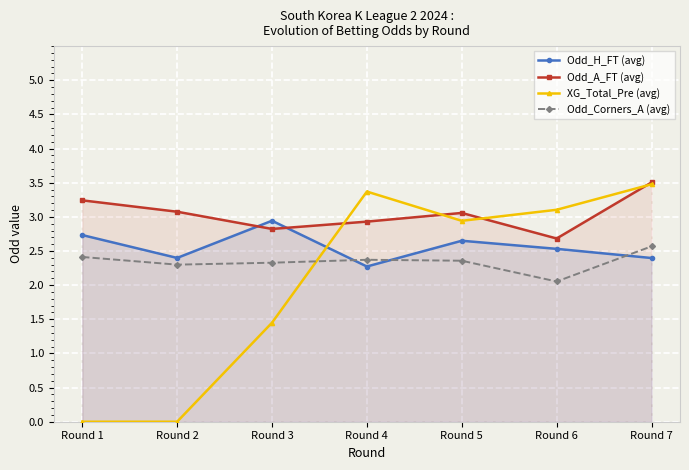

What is the average value of the XG_Total_Pre (avg) series?

2.0